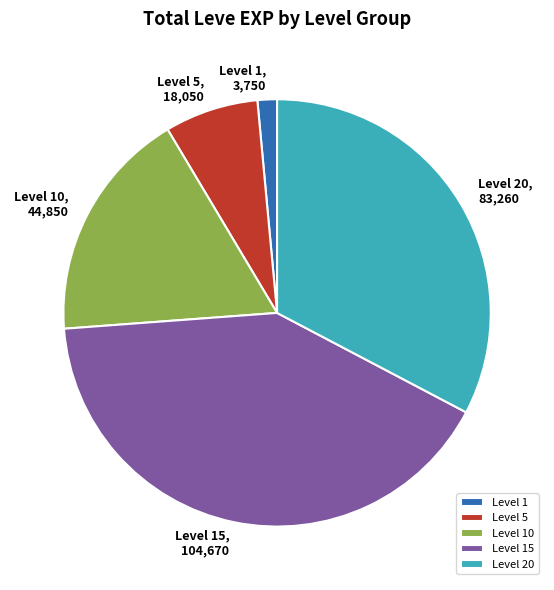

Is it true that Level 5 is 2% of the pie?

False